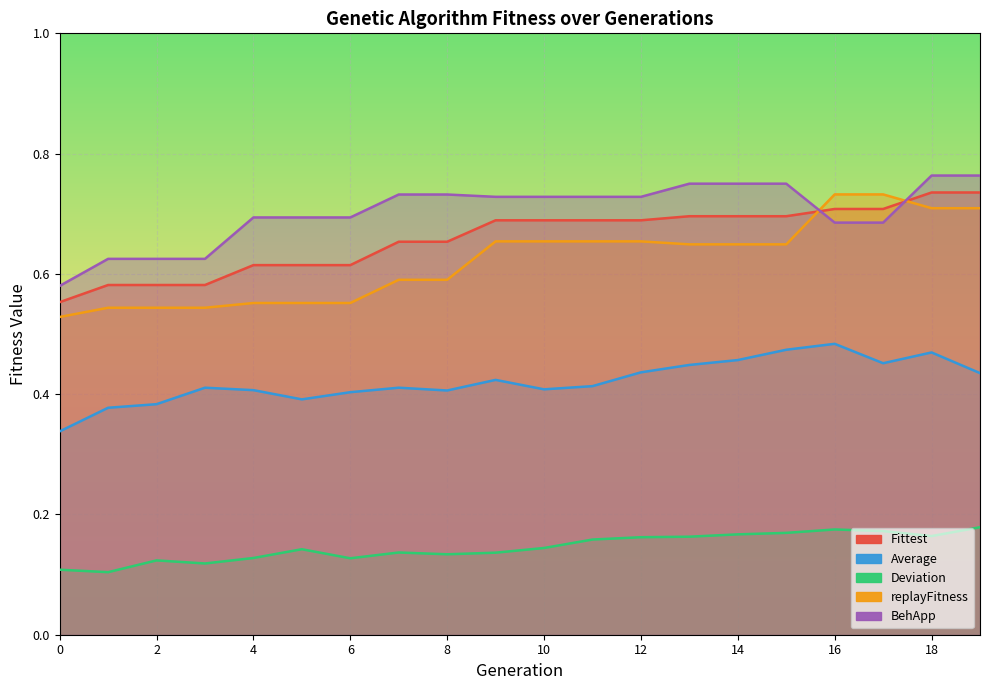

What is the average value of the Fittest series?

0.7